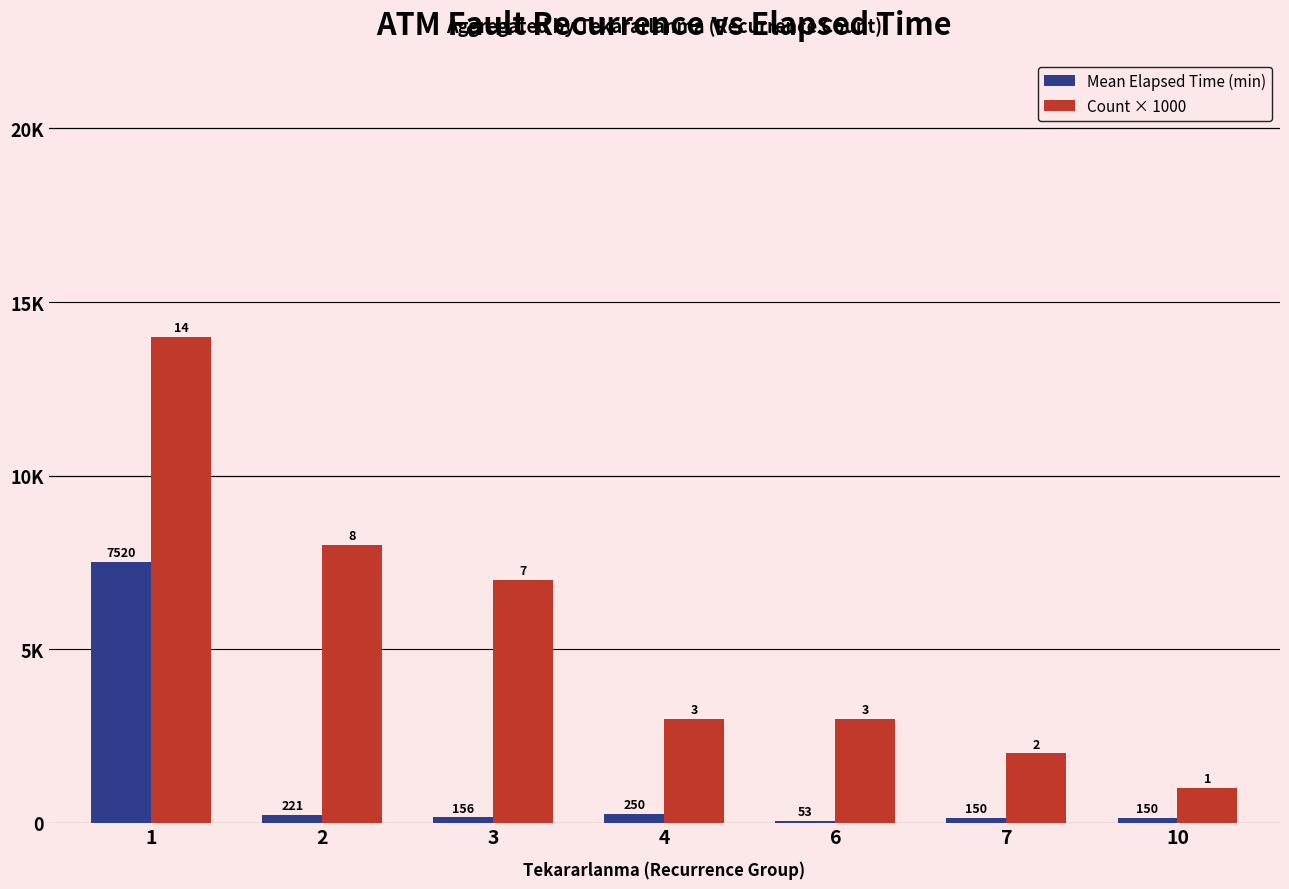

What is the difference between the Count × 1000 values at 3 and 7?

5000.0